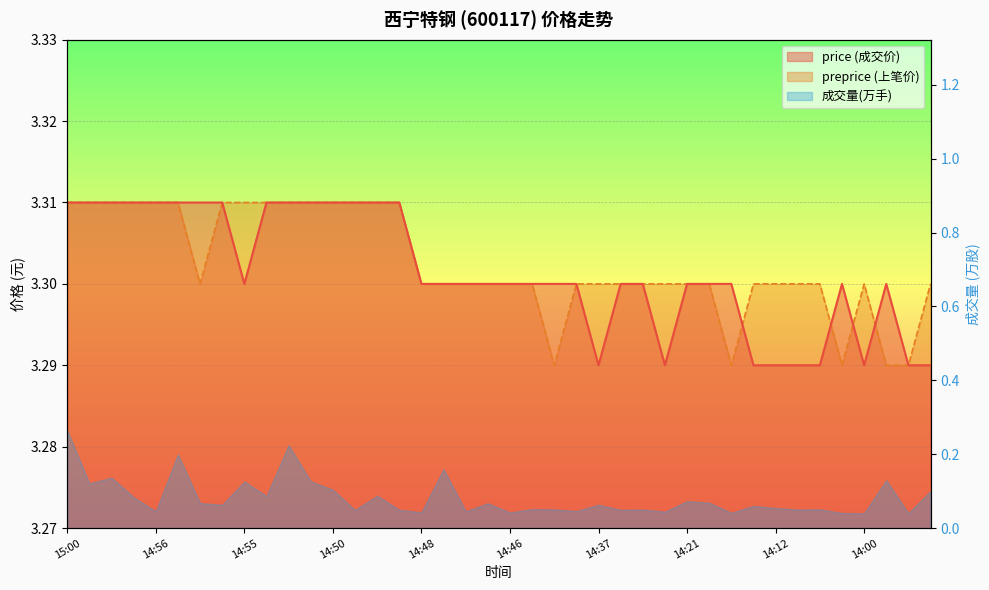

Is it true that preprice equals 0.9 at 14:49?

False